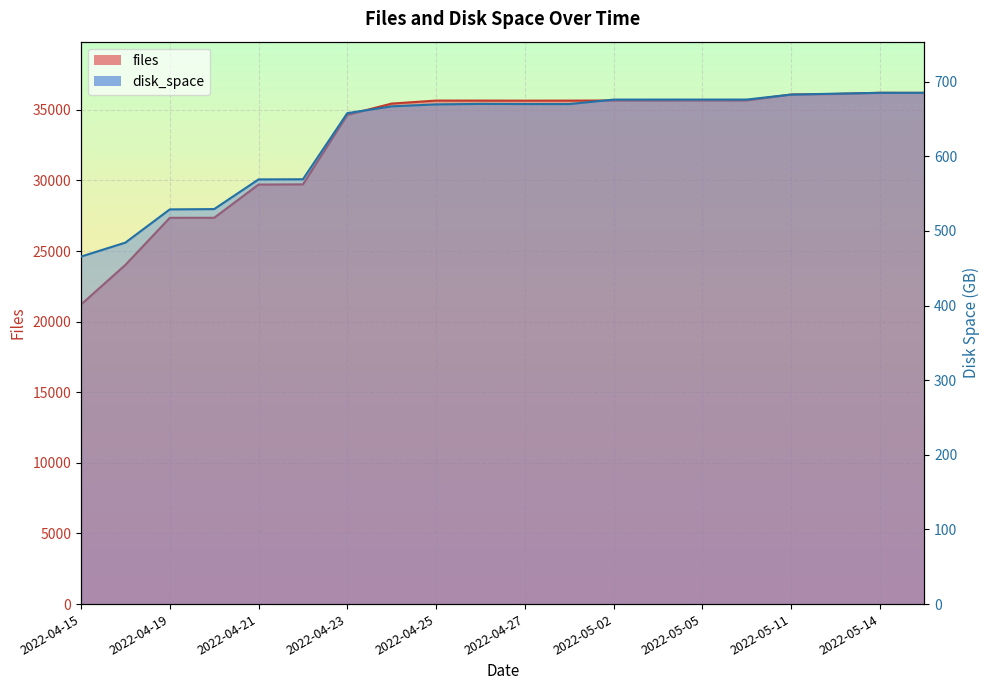

Reading right to left, list all the values displayed in this chart.

files: 36201.0	36207.0	36123.0	36085.0	35667.0	35666.0	35662.0	35662.0	35654.0	35651.0	35655.0	35656.0	35443.0	34641.0	29722.0	29709.0	27356.0	27354.0	24022.0	21214.0
disk_space: 685.2	685.2	684.1	682.8	676.1	676.1	676.1	676.1	670.1	670.1	670.3	669.6	667.0	658.0	569.3	569.1	529.4	529.0	484.4	465.7